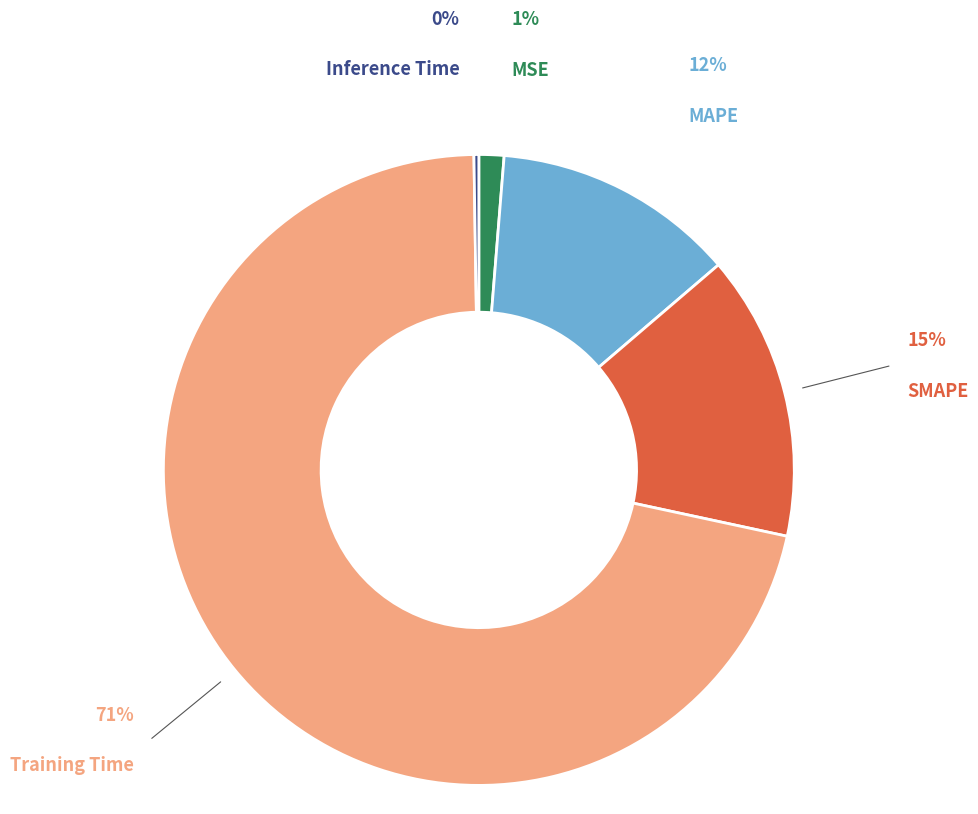

What is the largest slice in the pie chart?

Training Time